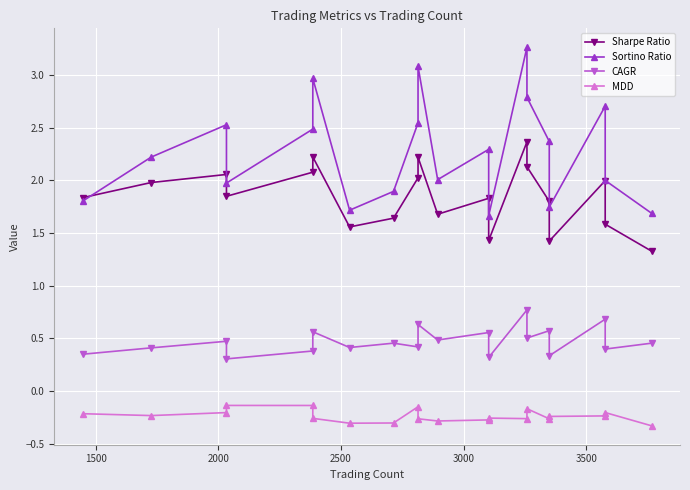

True or false: MDD has a value of -0.2 at 2000.

True